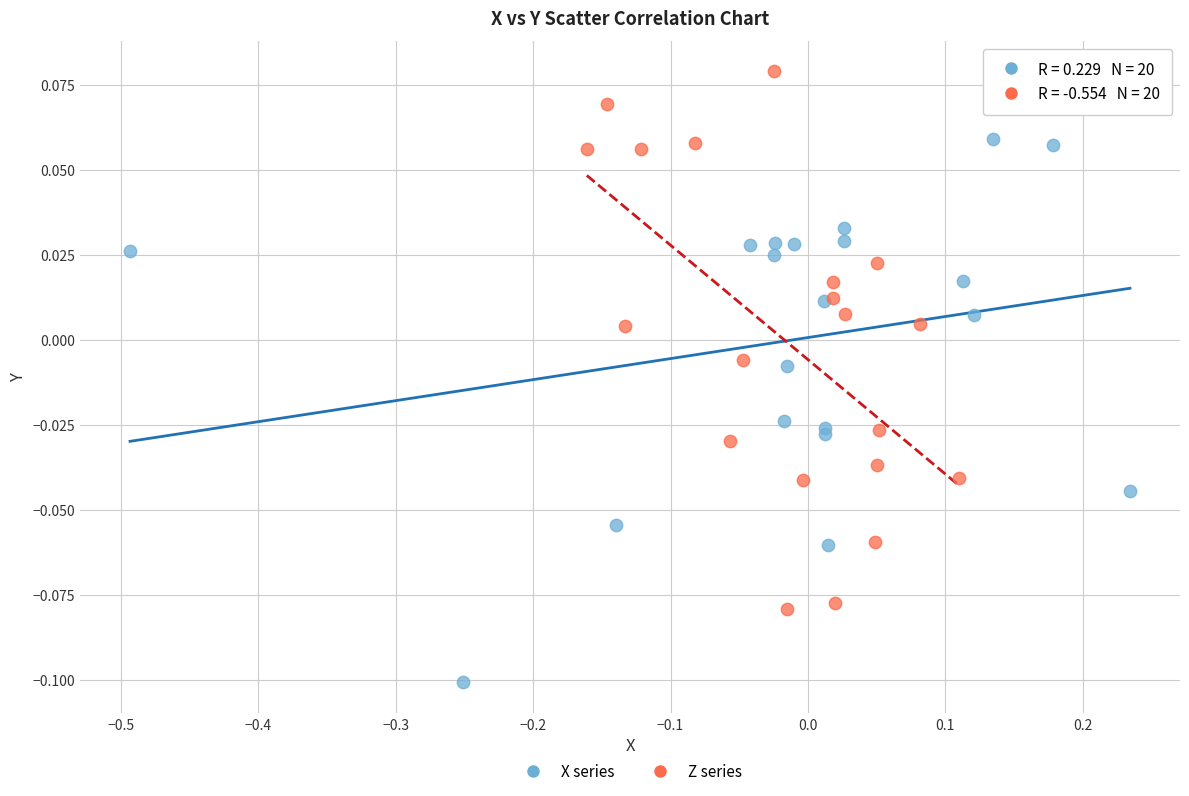

Which series reaches the minimum Y coordinate?

X series